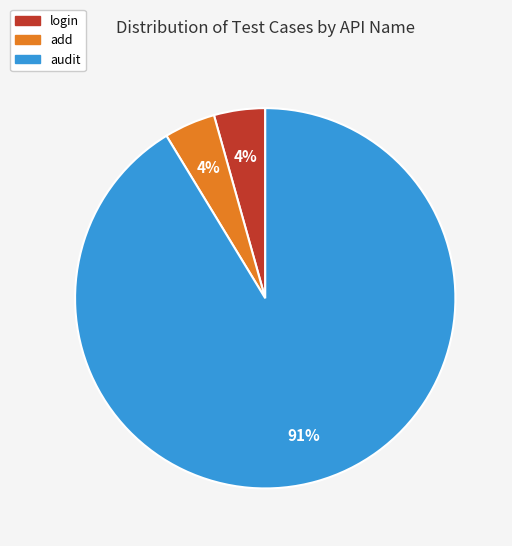

Is it true that audit is 99% of the pie?

False